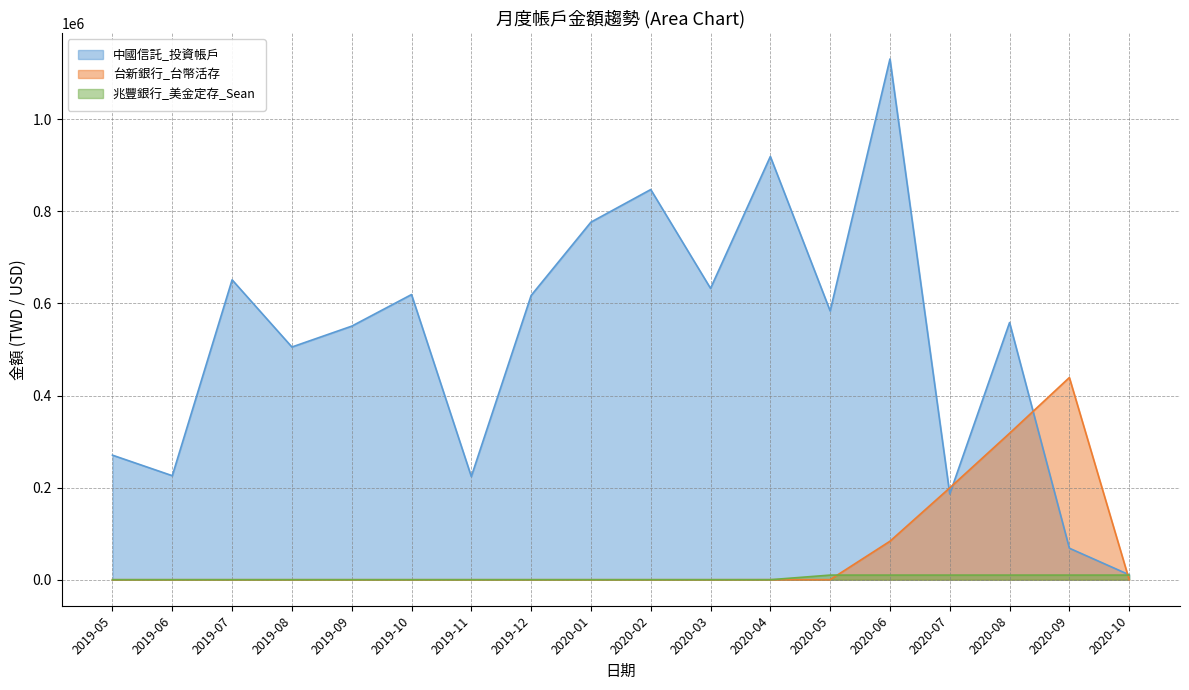

What are all the series names shown in the legend?

中國信託_投資帳戶, 台新銀行_台幣活存, 兆豐銀行_美金定存_Sean